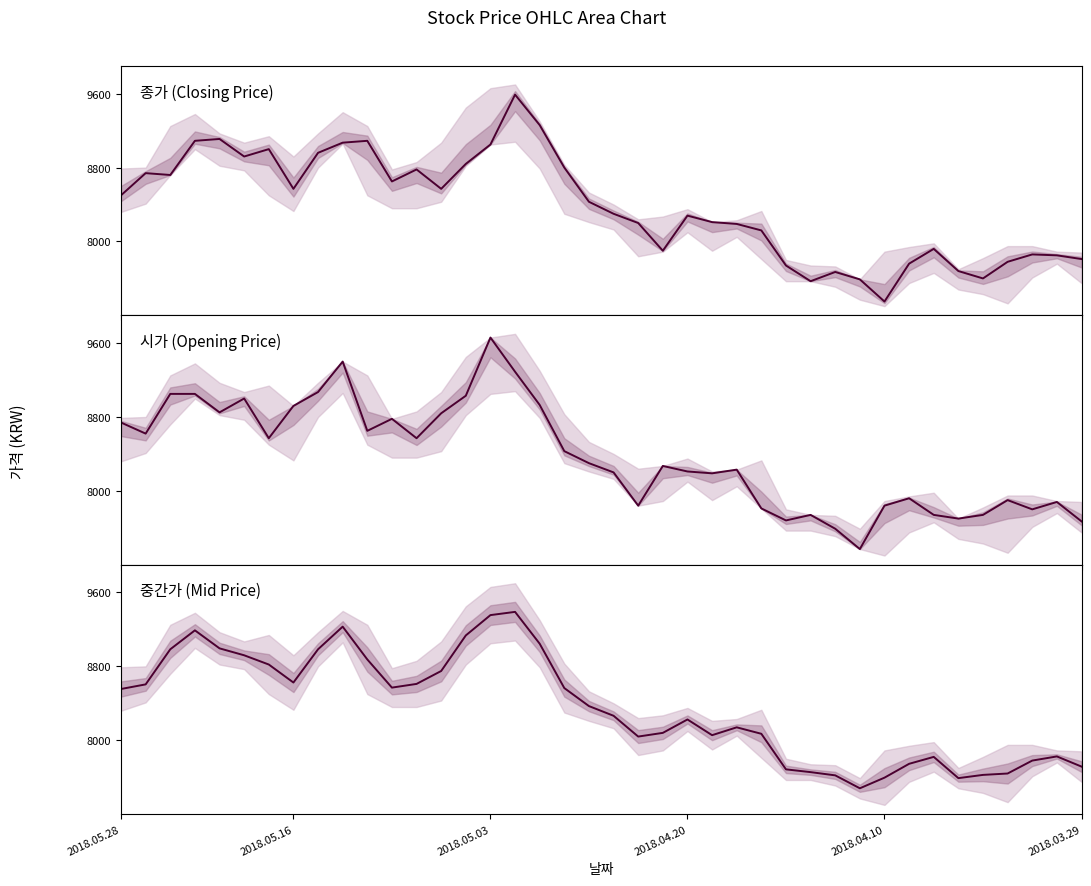

How many times do 중간가 and 종가 cross each other?

15